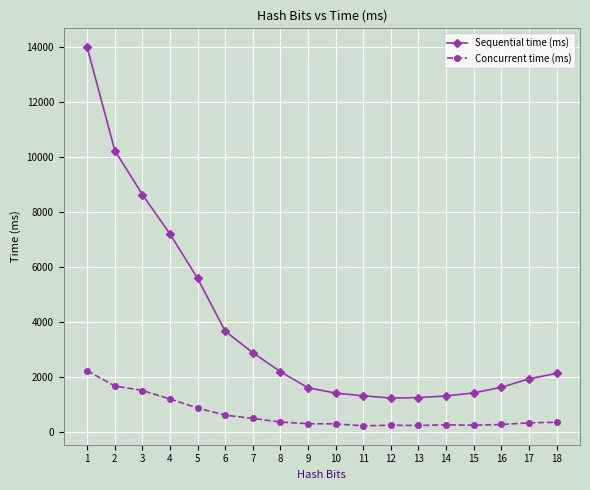

What is the spread (max minus min) of values at 17?

1602